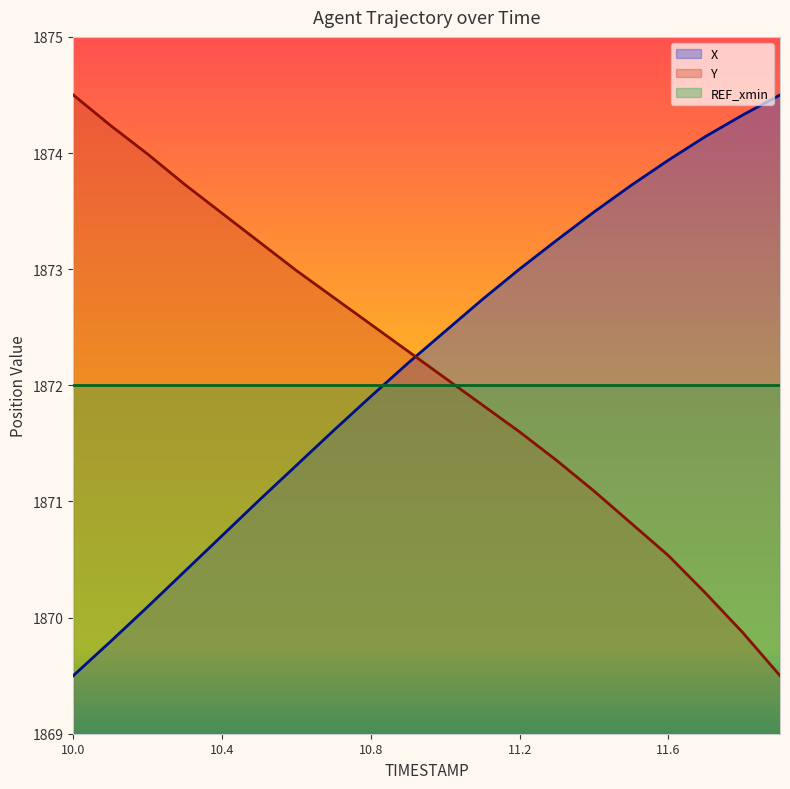

True or false: Y has more than 0 points higher than both neighbors.

False